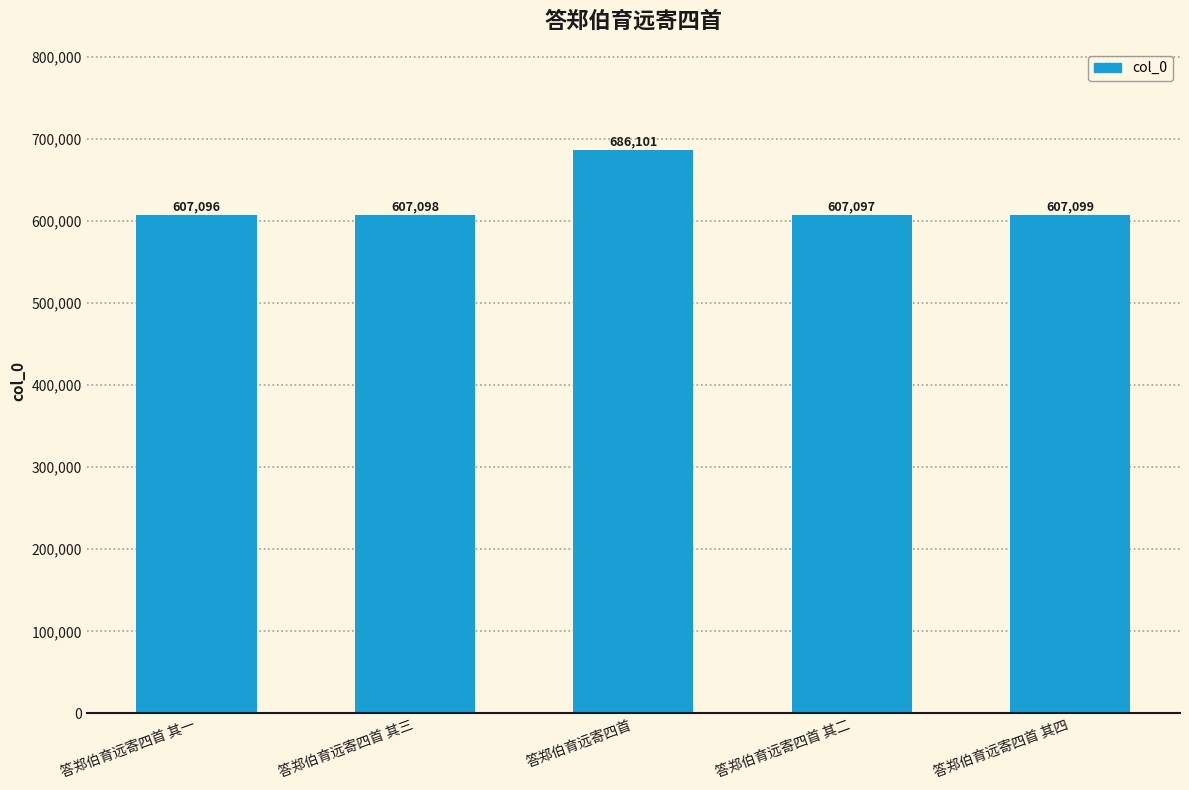

Reading left to right, what are all the values shown in this chart?

答郑伯育远寄四首 其一=607096	答郑伯育远寄四首 其三=607098	答郑伯育远寄四首=686101	答郑伯育远寄四首 其二=607097	答郑伯育远寄四首 其四=607099